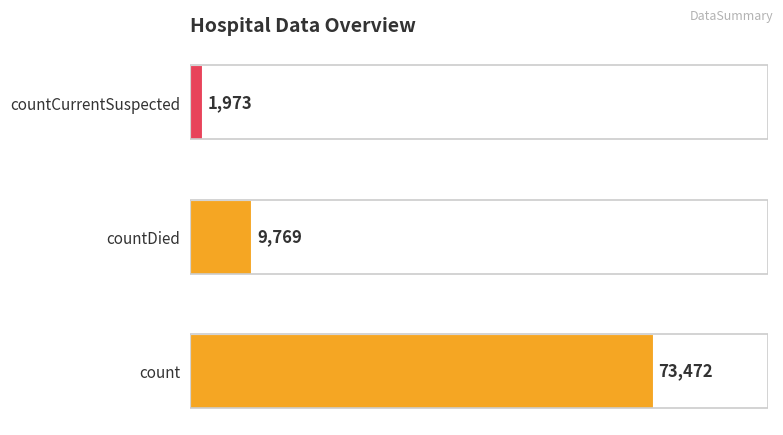

What is the difference between the second highest and minimum values?

7796